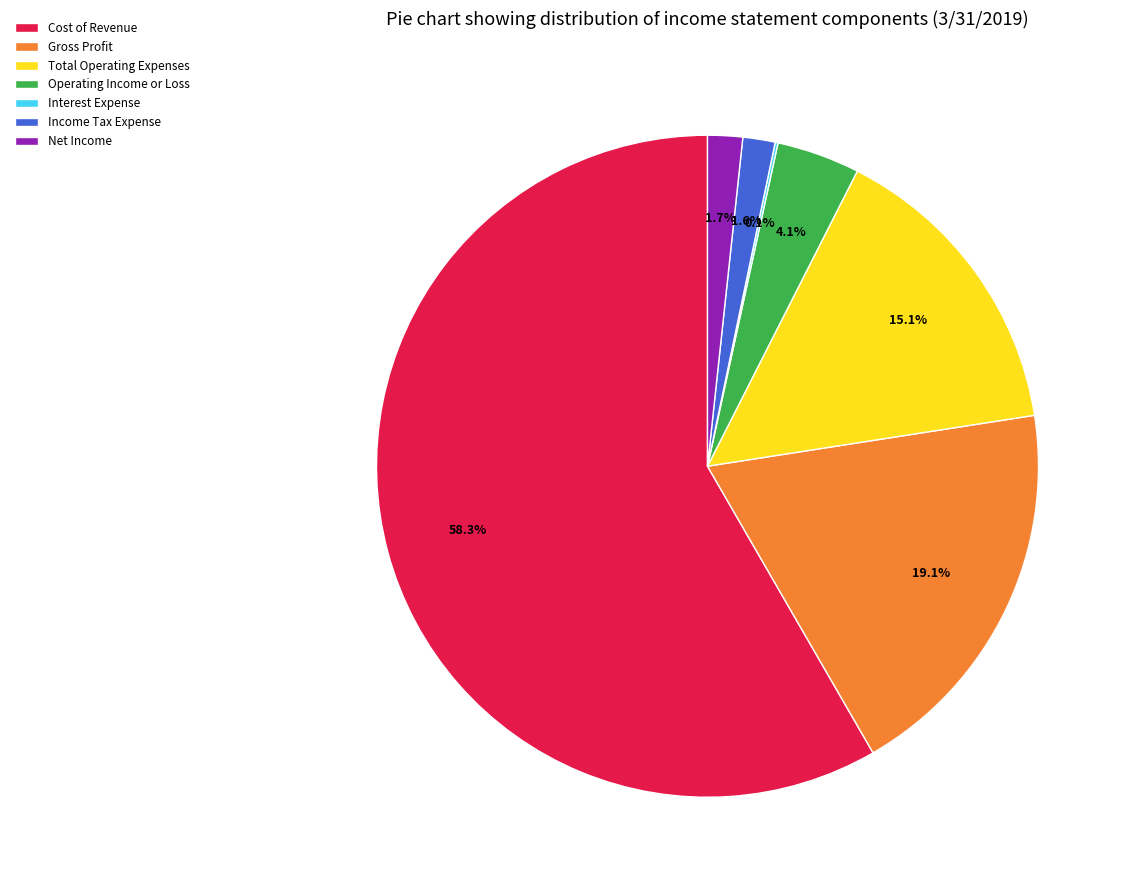

What is the largest slice in the pie chart?

Cost of Revenue